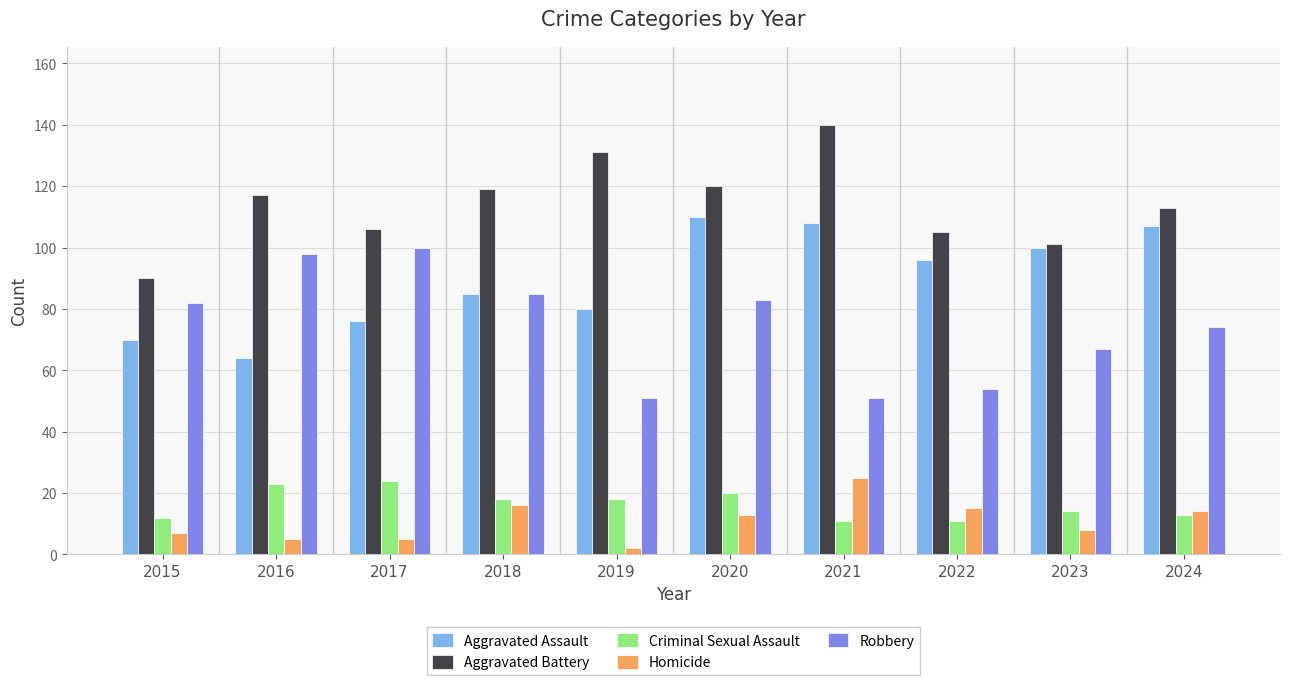

Is the value of Aggravated Battery at 2021 greater than the value of Aggravated Assault at 2020?

Yes